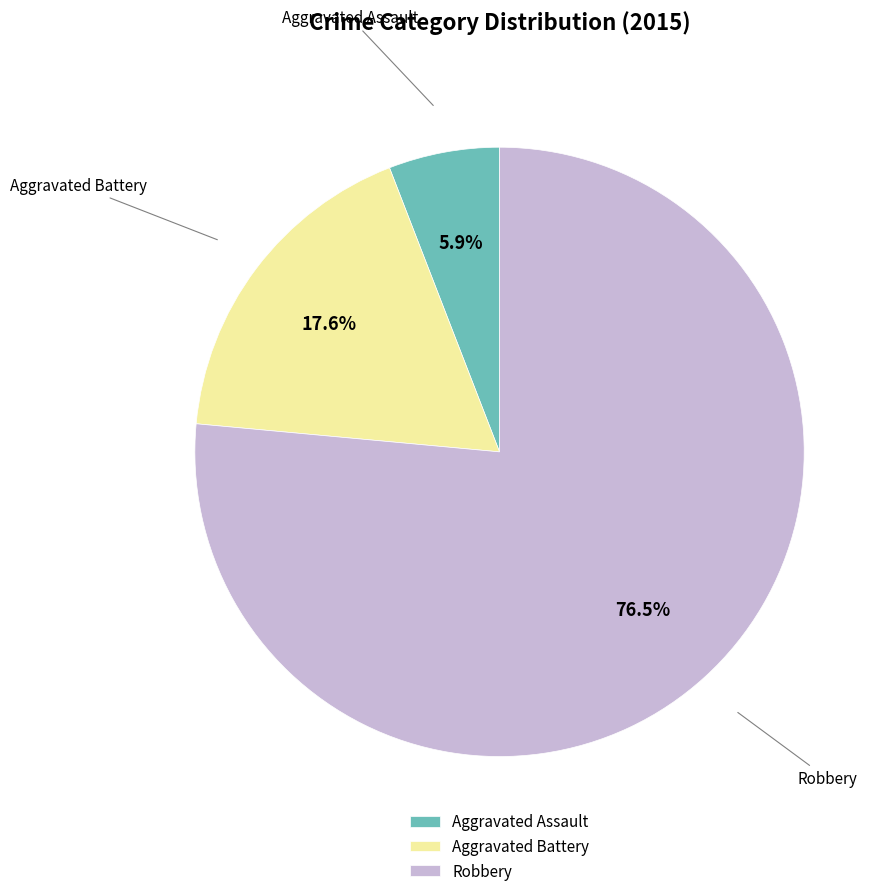

What percentage do Aggravated Battery and Aggravated Assault together represent?

23.5%